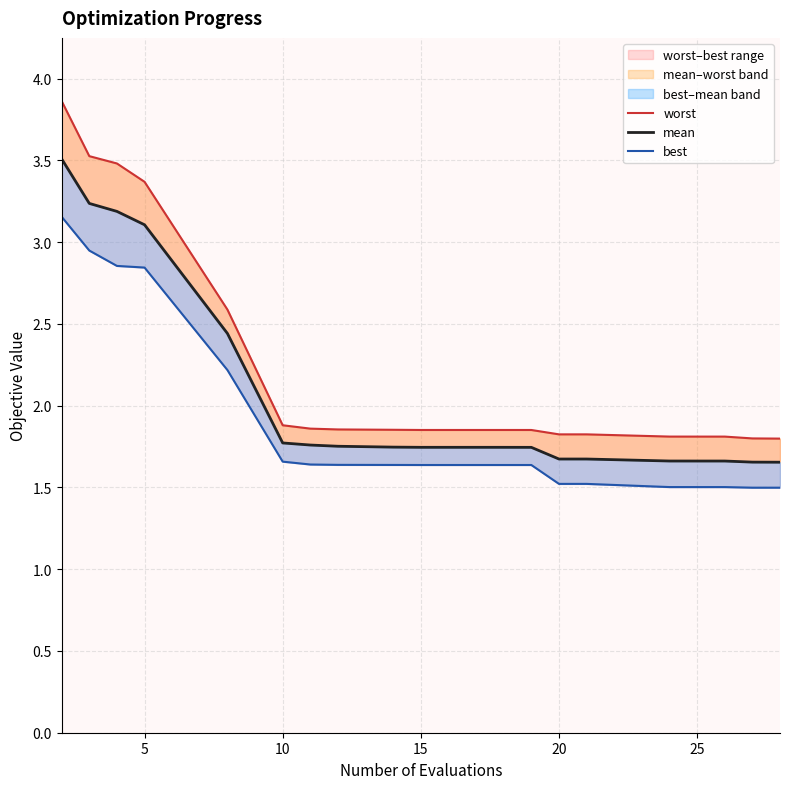

At how many categories does at least one series exceed 3?

4